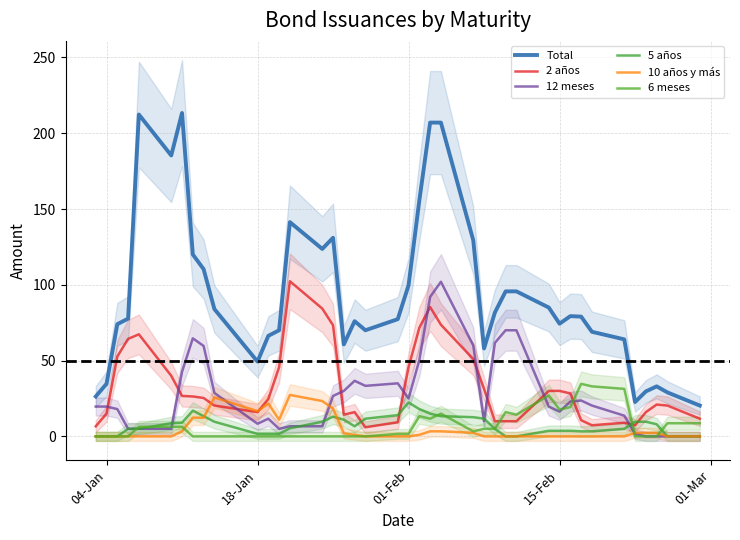

Does the chart have visible grid lines?

Yes